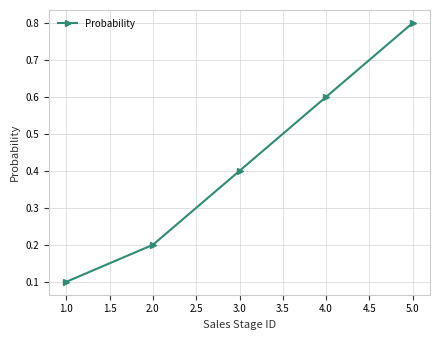

What is the change in value from 3.0 to 5.0?

+0.4